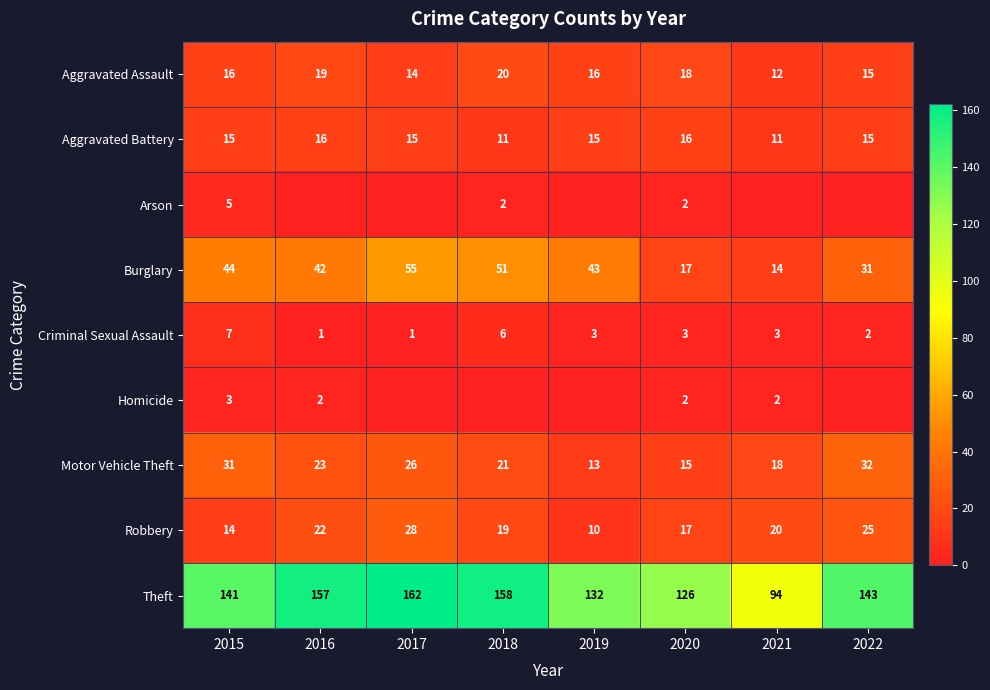

What is the lowest value of the Criminal Sexual Assault series?

1